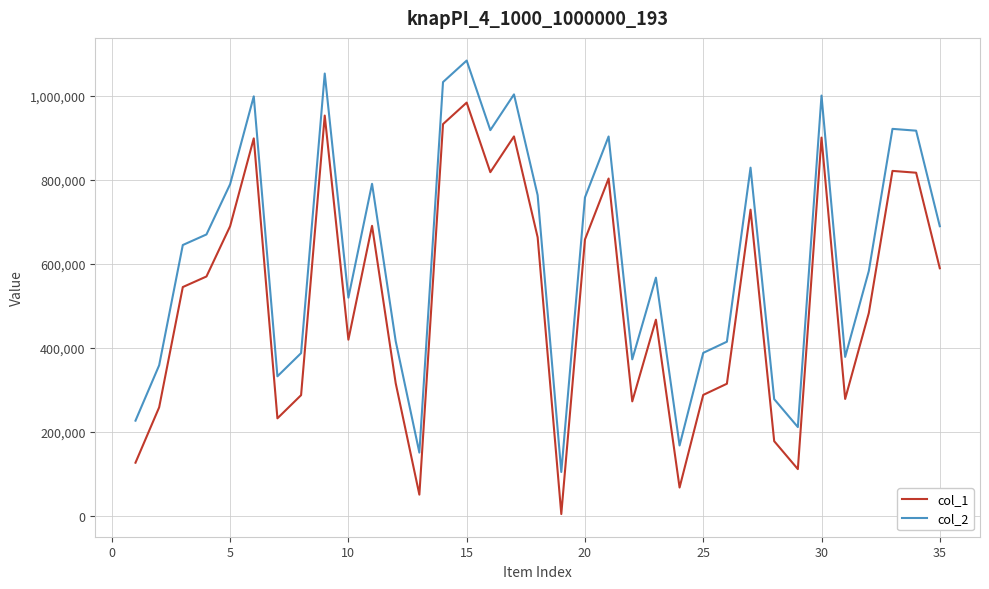

True or false: col_1 and col_2 cross at least once.

False